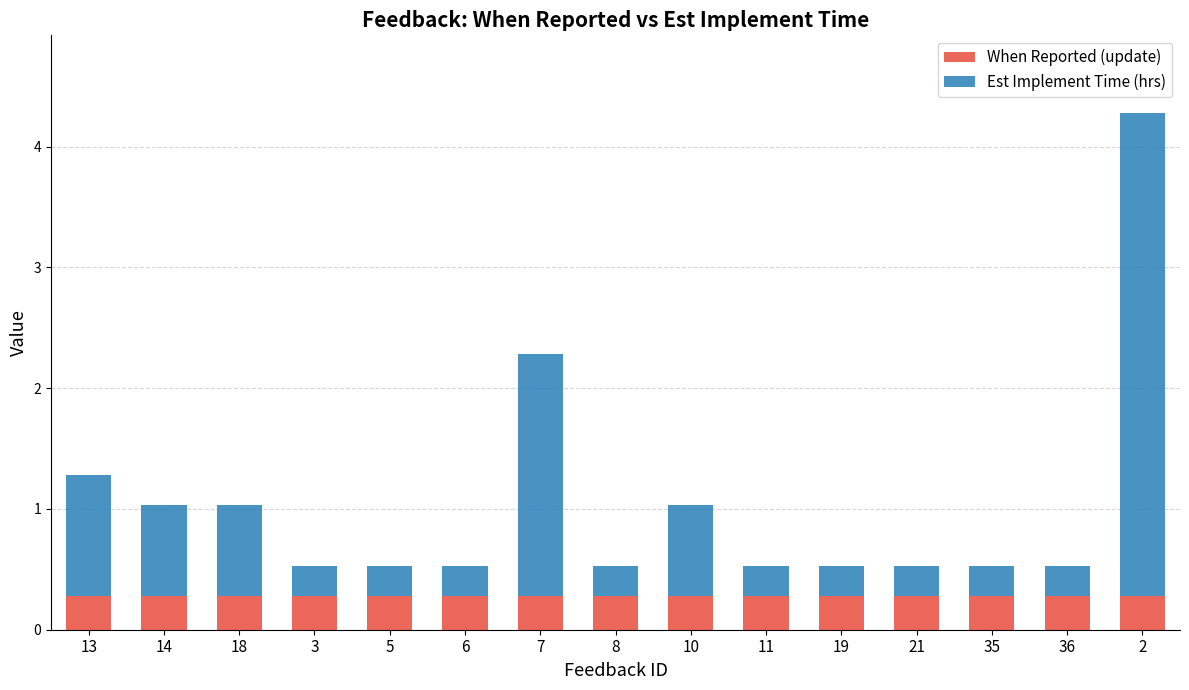

Are the bars grouped side by side (vs. stacked)?

No